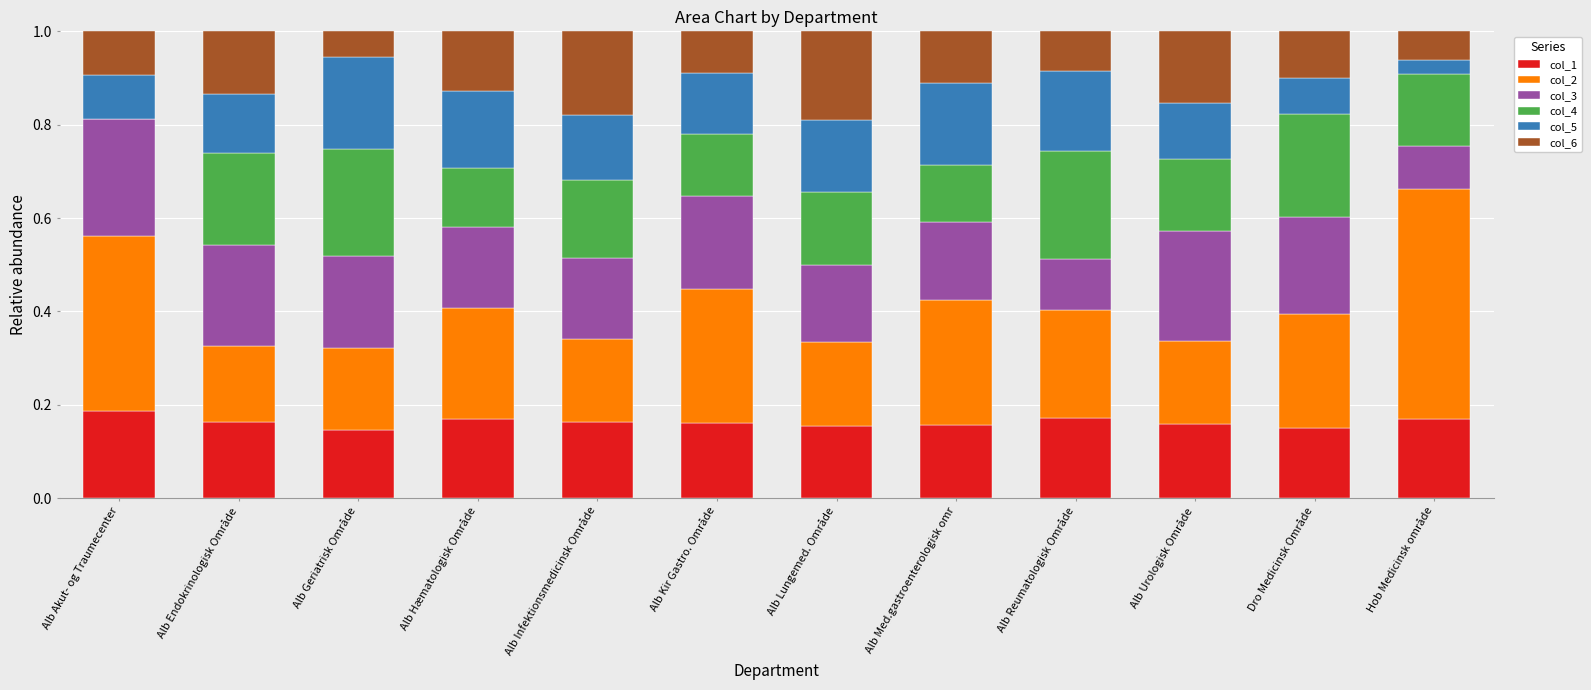

The value of col_1 at Hob Medicinsk område is 0.3. True or false?

False